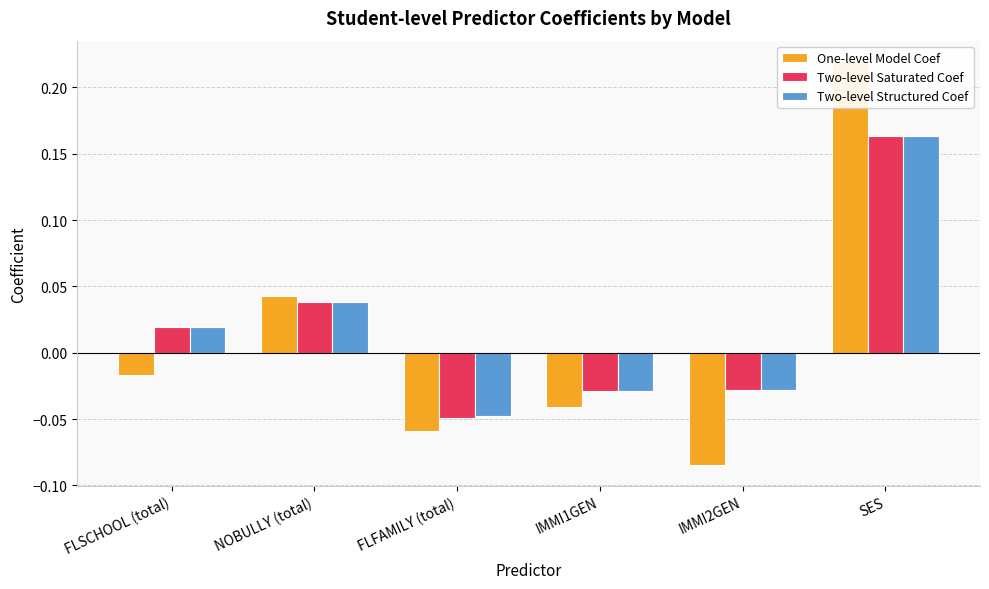

At NOBULLY (total), list the series in order from smallest to largest.

Two-level Saturated Coef, Two-level Structured Coef, One-level Model Coef